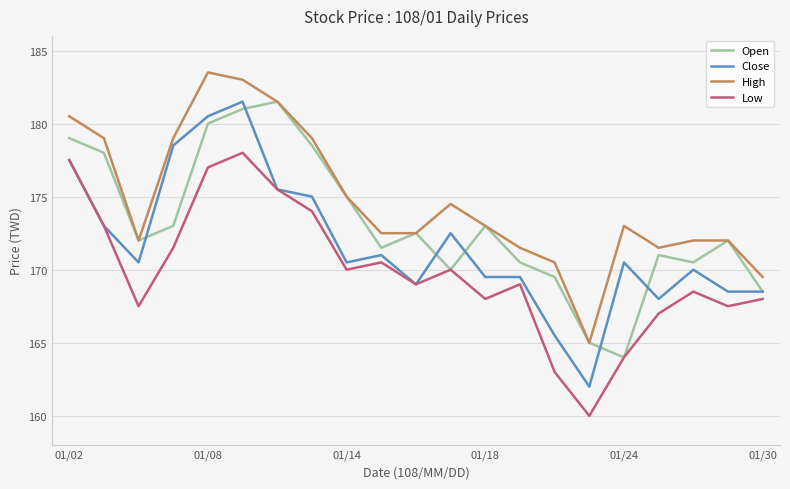

What are all the series names shown in the legend?

Open, Close, High, Low